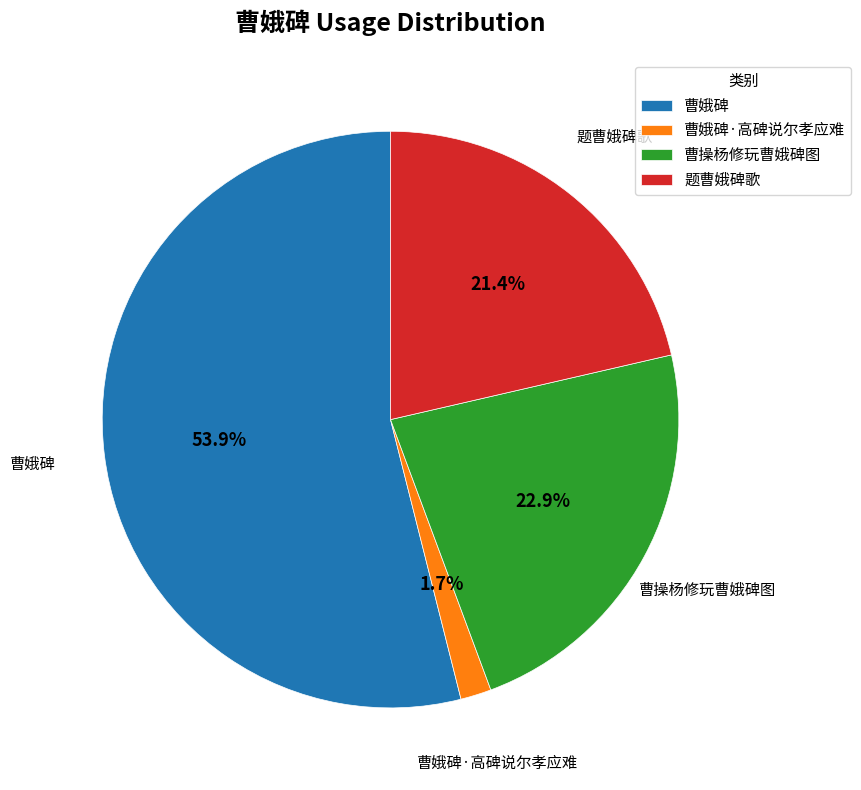

Between 题曹娥碑歌 and 曹操杨修玩曹娥碑图, which is larger?

曹操杨修玩曹娥碑图